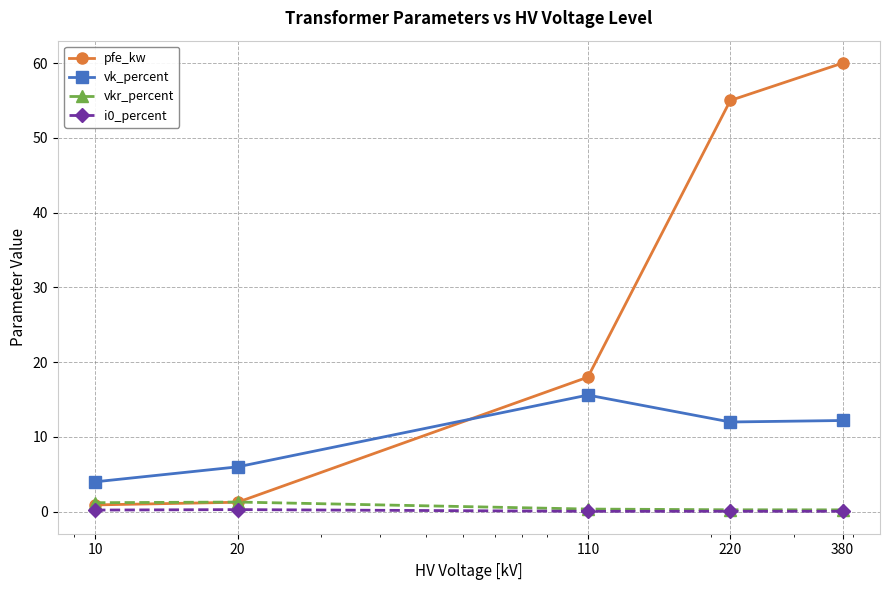

List the series in order of their peak value, highest first.

pfe_kw, vk_percent, vkr_percent, i0_percent